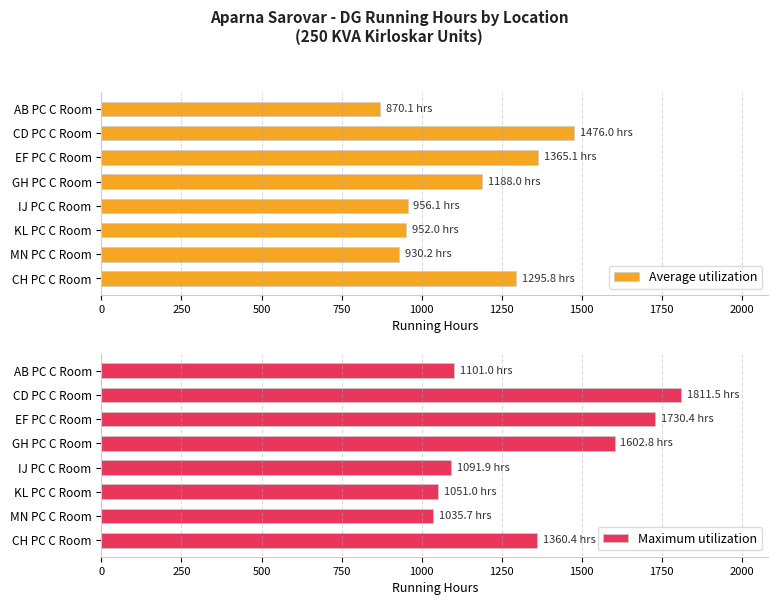

What is the maximum value for Average utilization?

1476.0